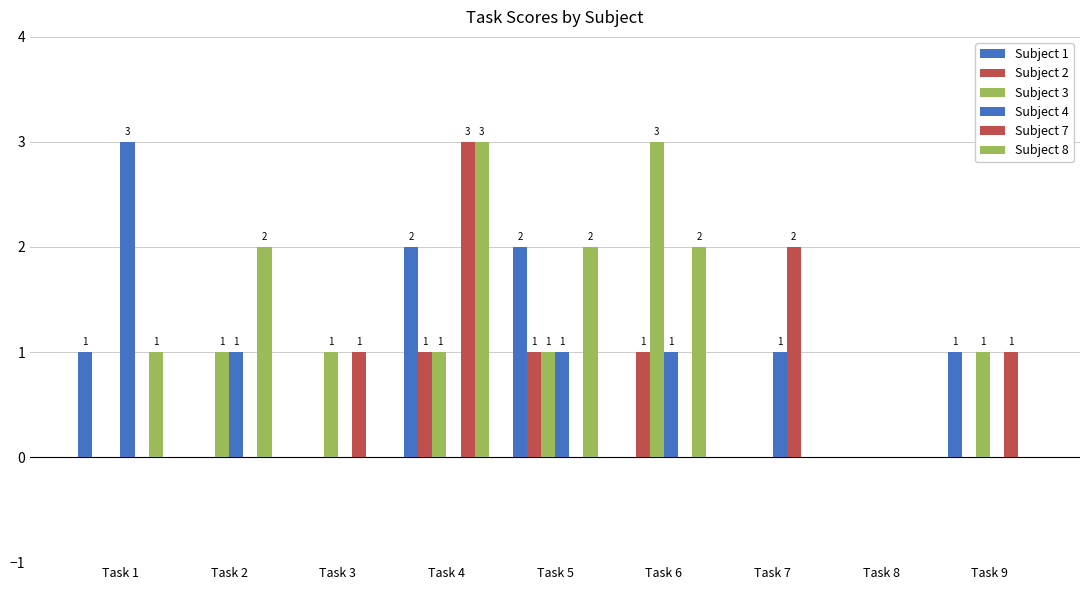

Are the bars grouped side by side (vs. stacked)?

Yes